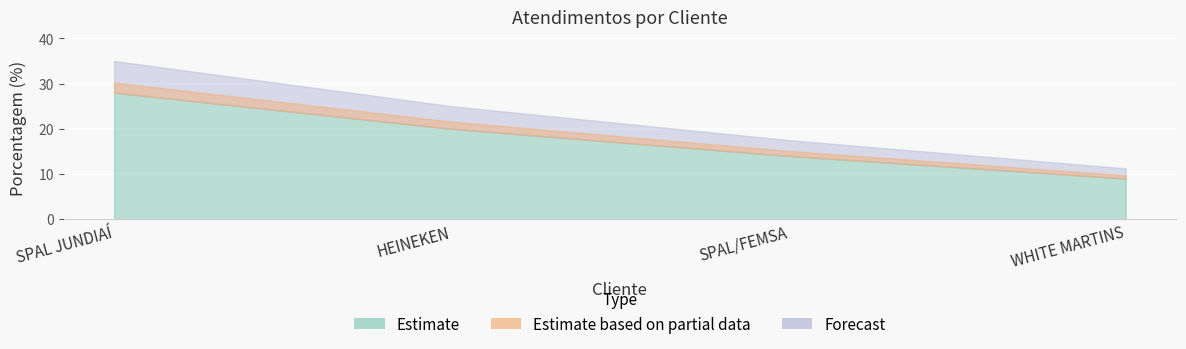

Rank the categories by value from highest to lowest.

SPAL JUNDIAÍ, HEINEKEN, SPAL/FEMSA, WHITE MARTINS